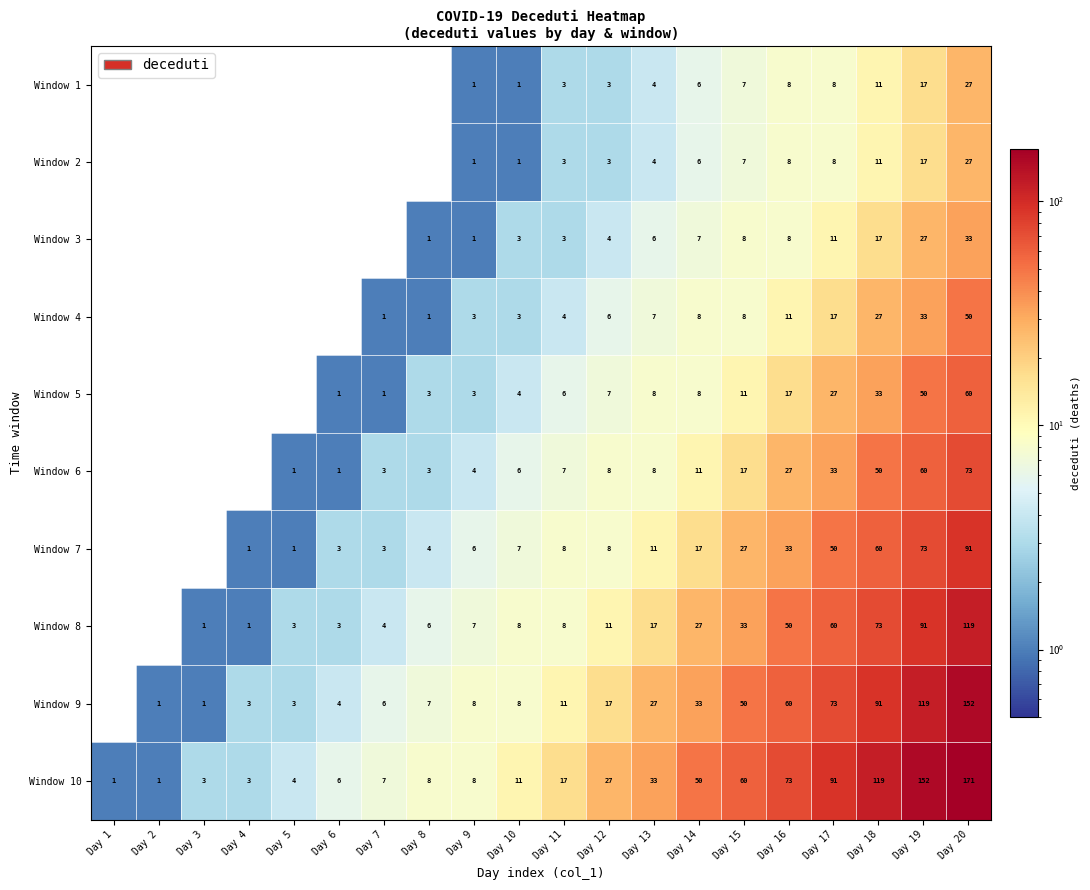

Which category has the highest value in the Window 10 series?

Day 20